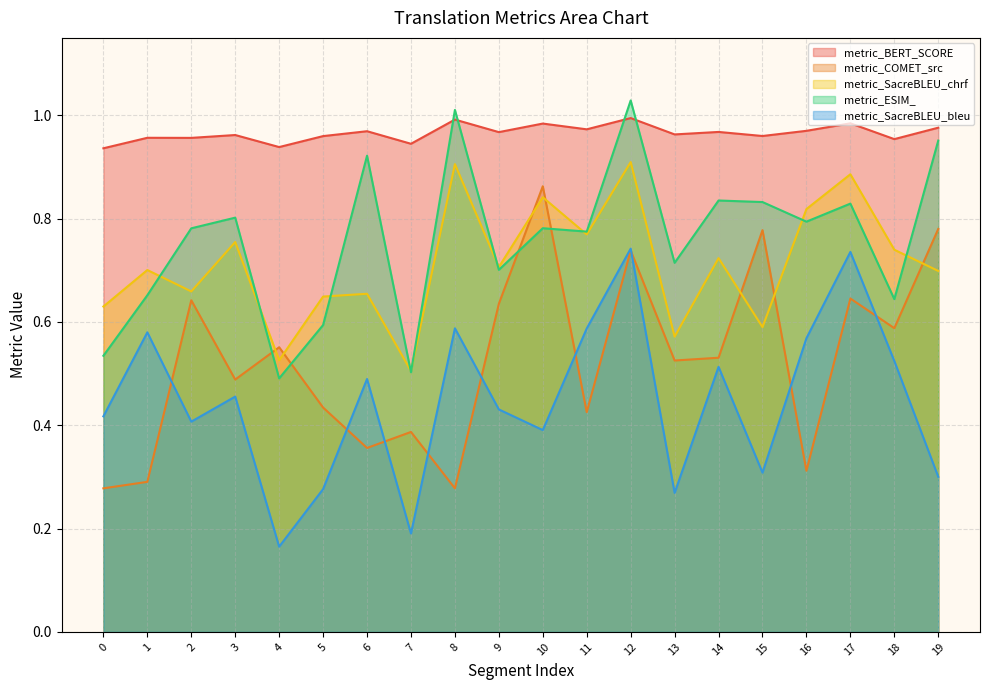

Rank the series by their maximum value, from lowest to highest.

metric_SacreBLEU_bleu, metric_COMET_src, metric_SacreBLEU_chrf, metric_BERT_SCORE, metric_ESIM_